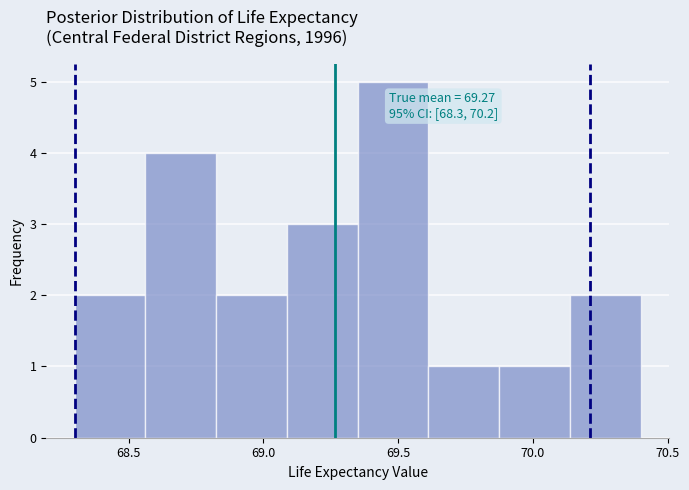

Which range on the x-axis has the tallest bar?

69.35 to 69.60